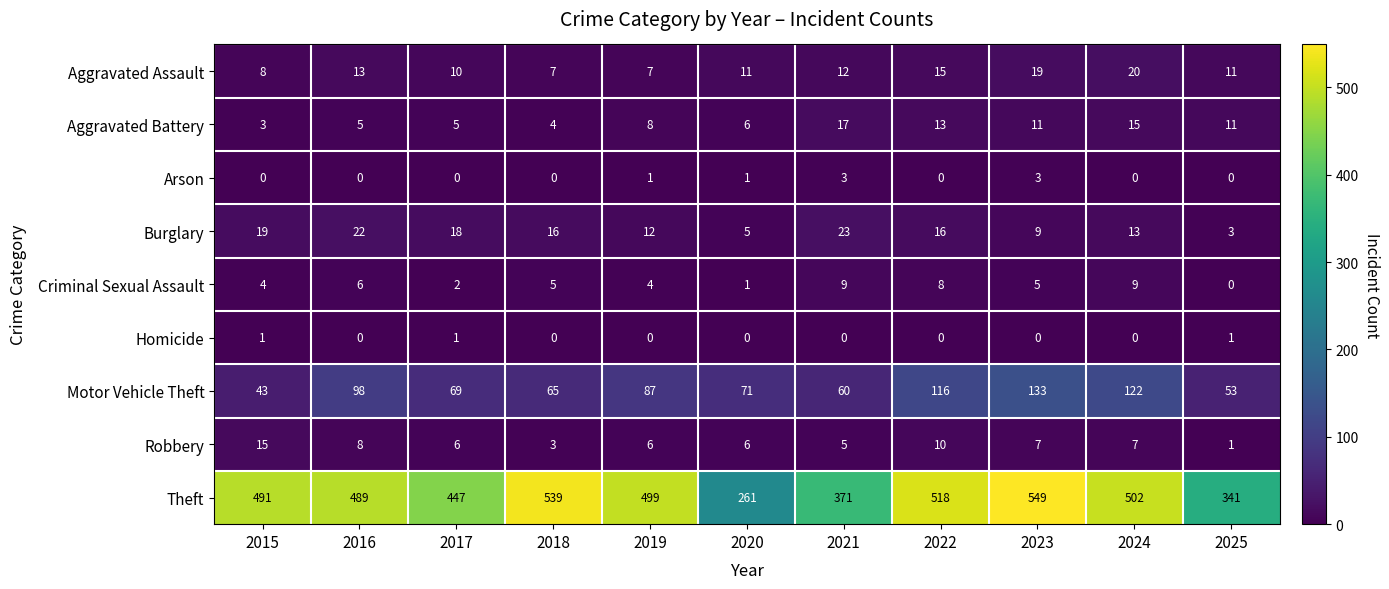

Which category has the lowest value in the Motor Vehicle Theft series?

2015